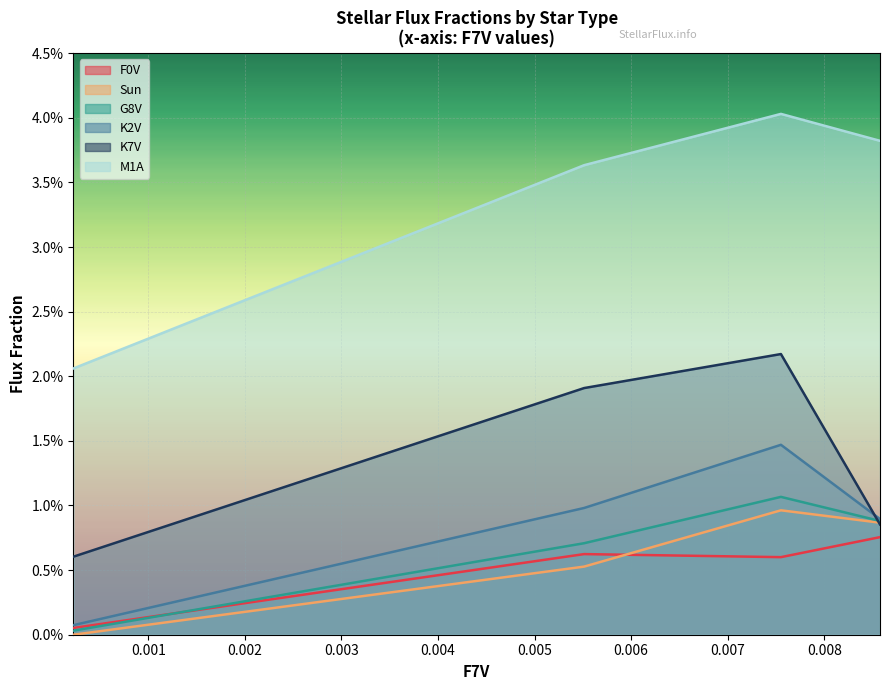

Which series changed the most between 0.8Ga and 2.0Ga?

K2V